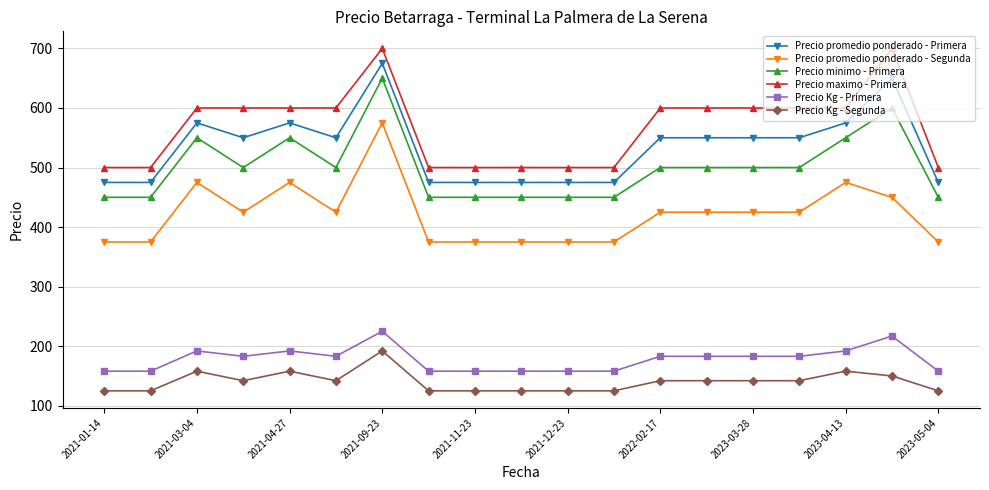

What is the value of the Precio maximo - Primera point at the 2nd from the left?

500